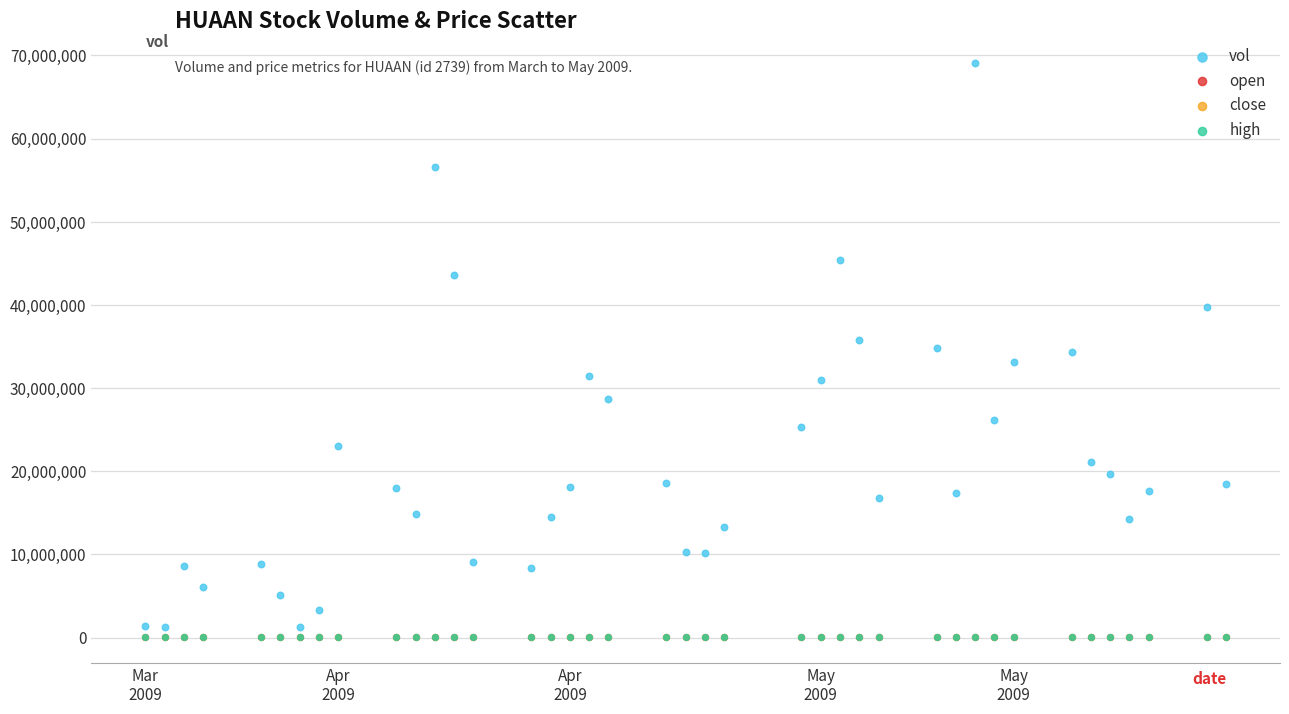

What are all the series names shown in the legend?

vol, open, close, high